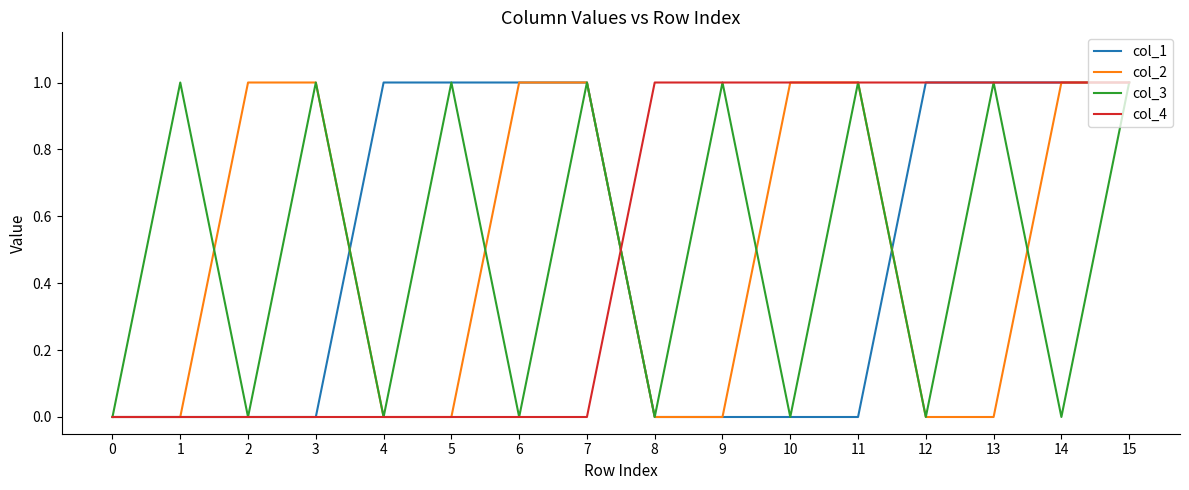

Read the col_2 value at 10.

1